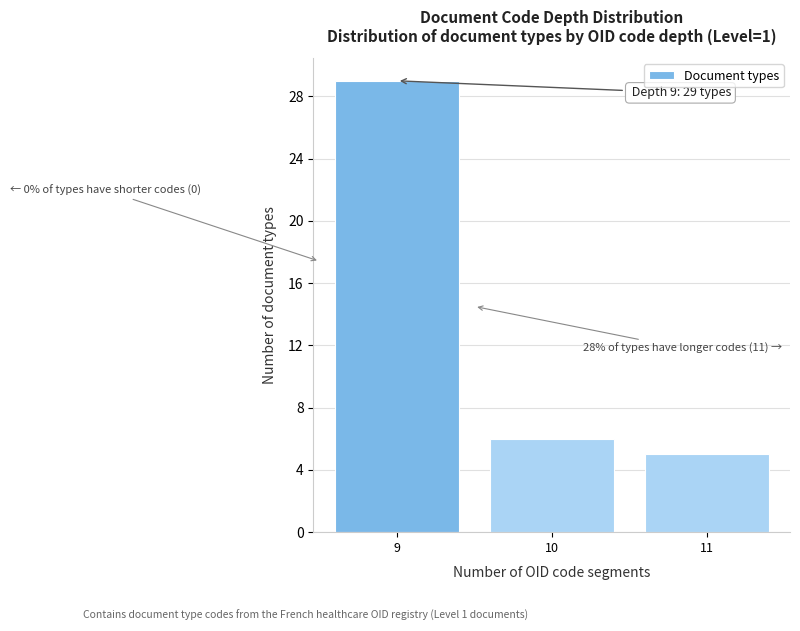

Reading left to right, list all the values displayed in this chart.

29	6	5